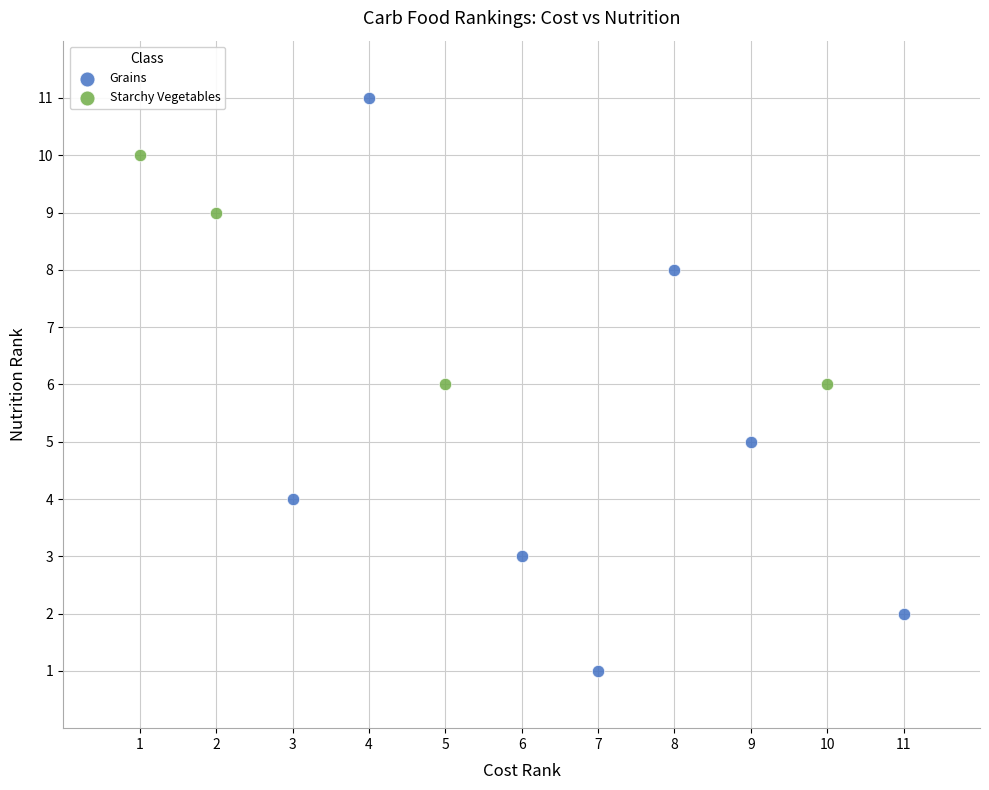

Which series reaches the maximum Y coordinate?

Grains